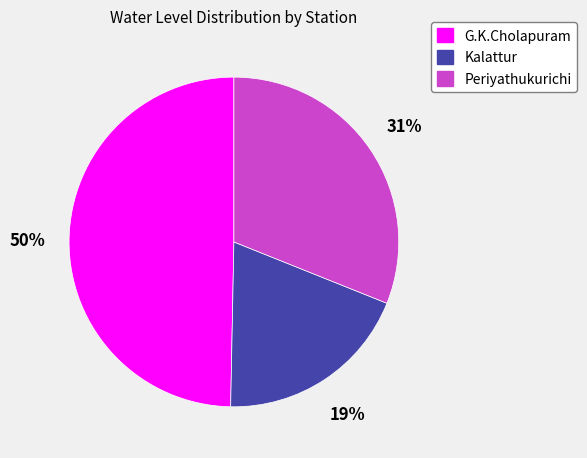

What percentage is the Periyathukurichi slice, to the nearest percent?

31%